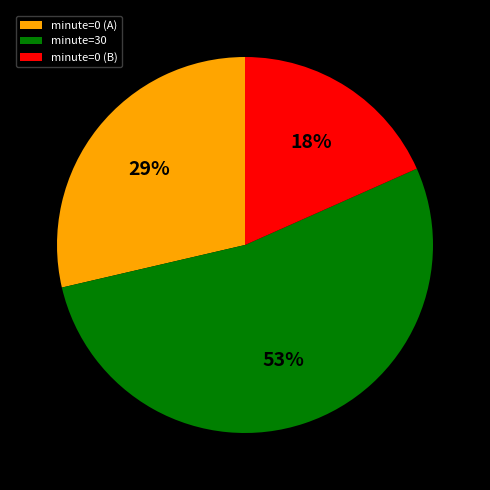

To the nearest percent, what is the combined percentage of minute=30 and minute=0 (B)?

71%